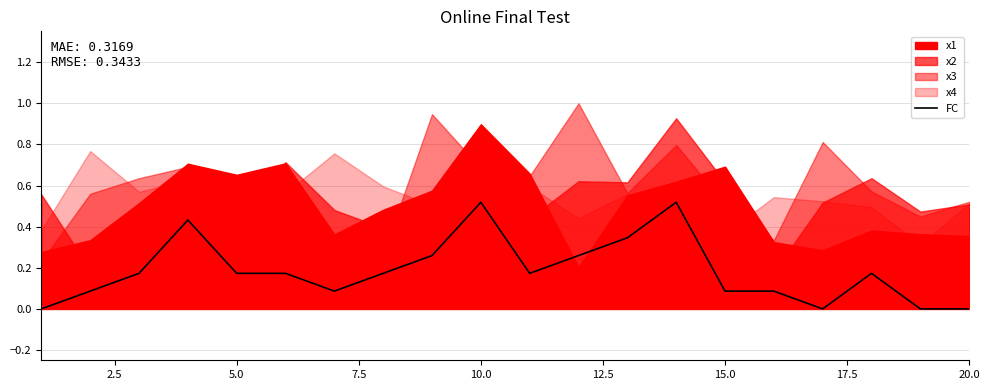

How many lines are shown in the chart?

1